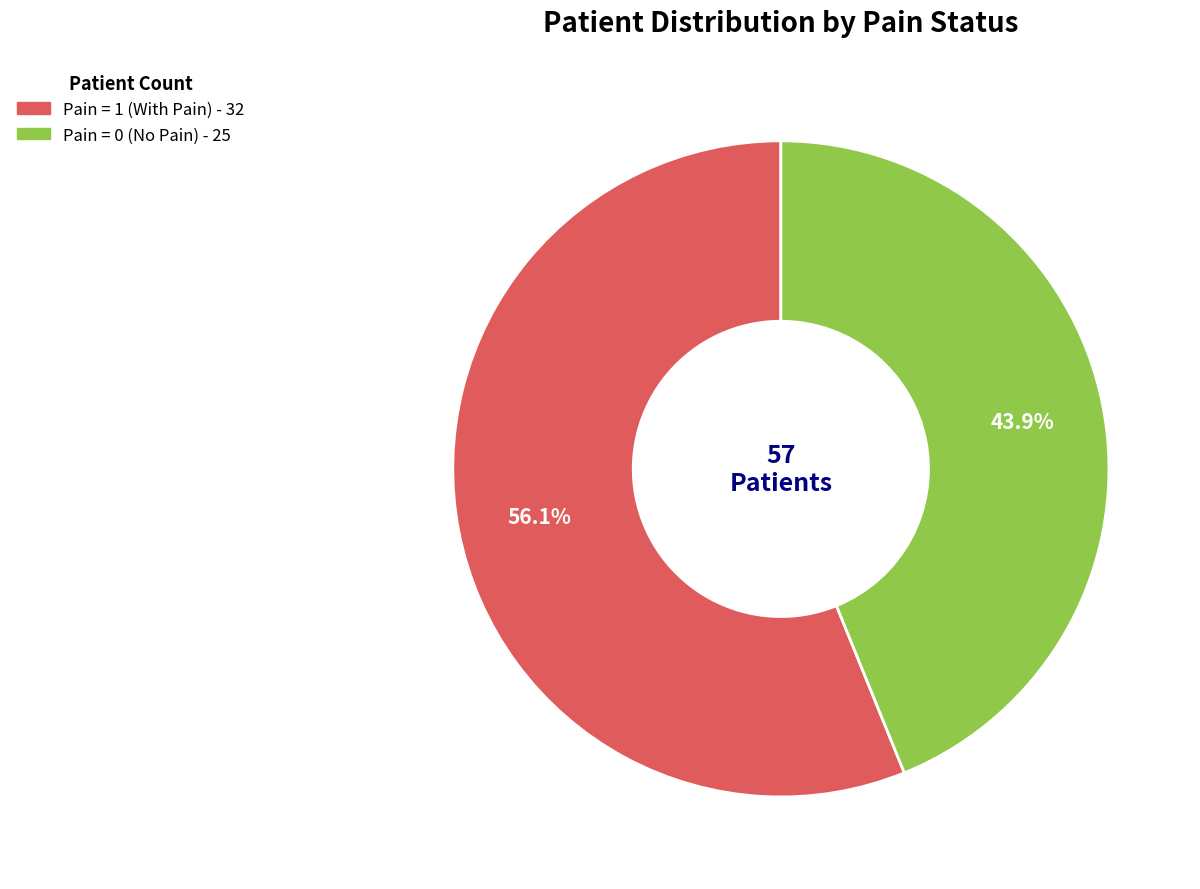

To the nearest percent, what is the average slice percentage?

50%